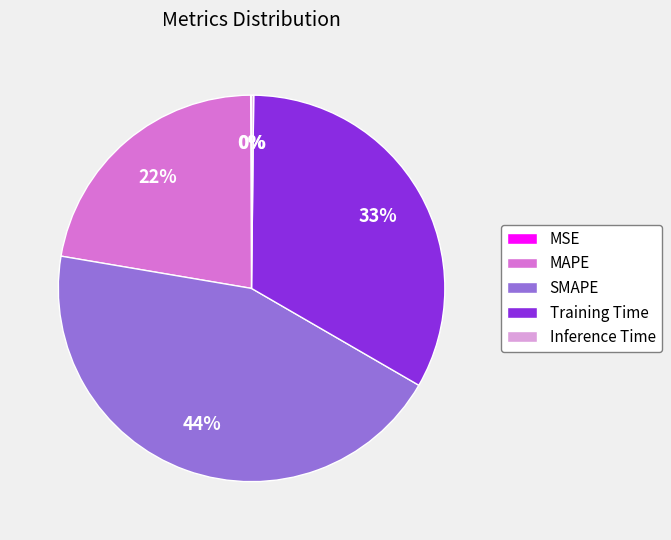

What is the largest slice in the pie chart?

SMAPE